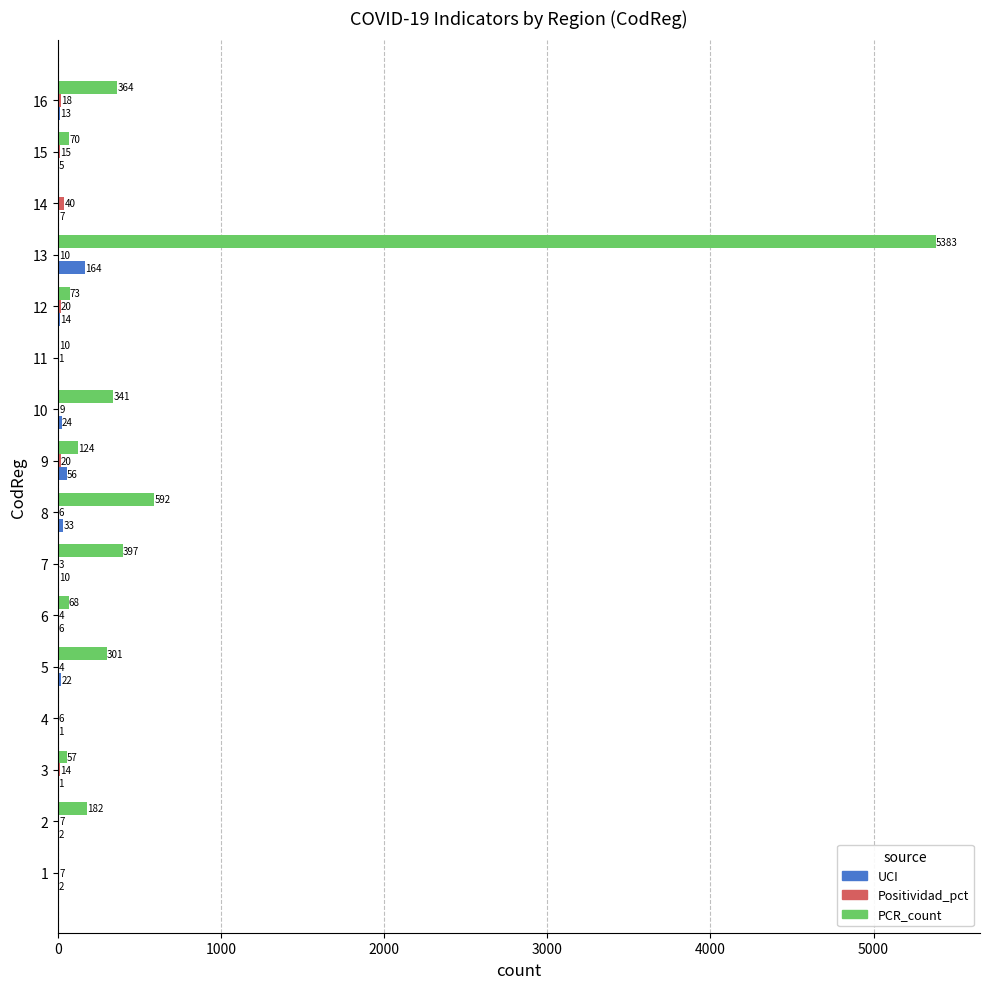

How many categories are shown in the chart?

16